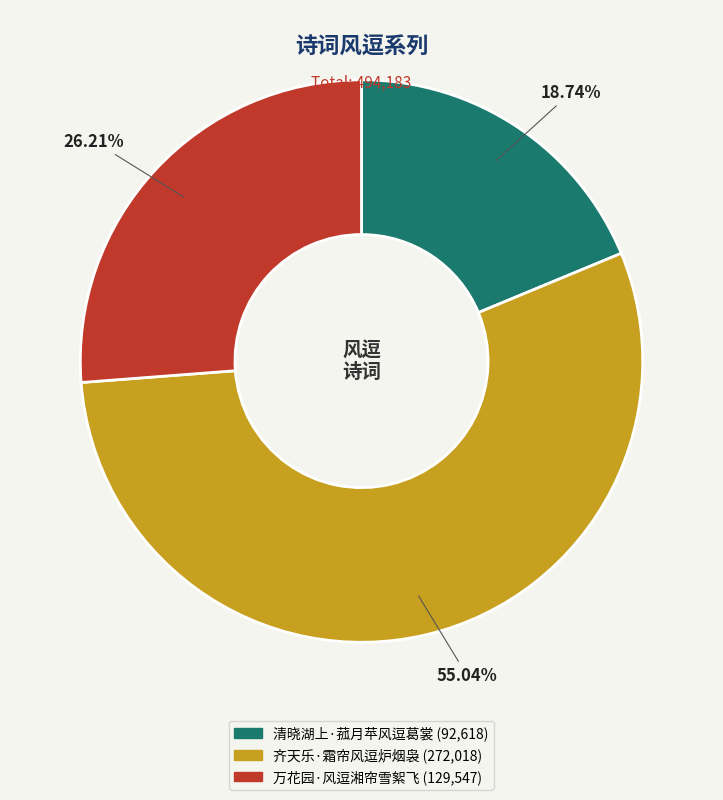

The 齐天乐·霜帘风逗炉烟袅 slice represents 65% of the pie. True or false?

False